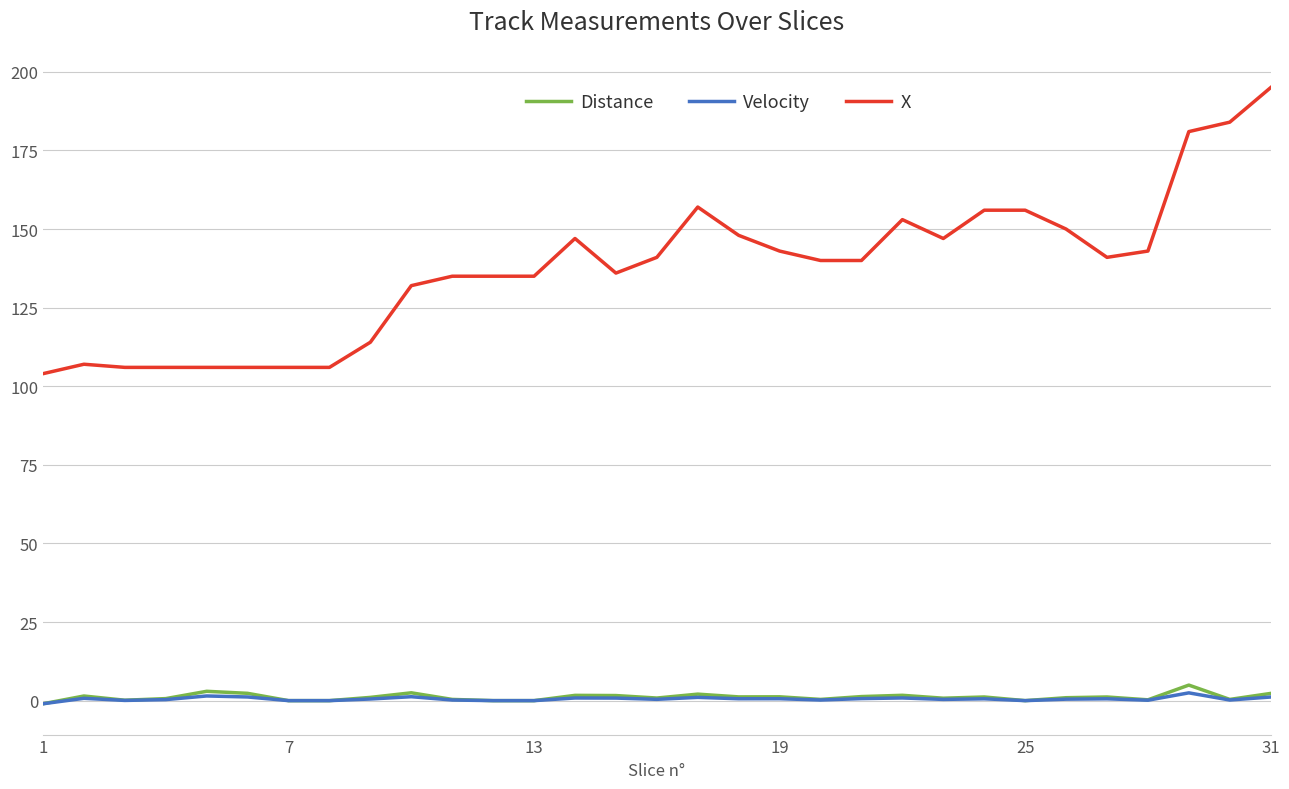

Which series has the largest range (max minus min)?

X